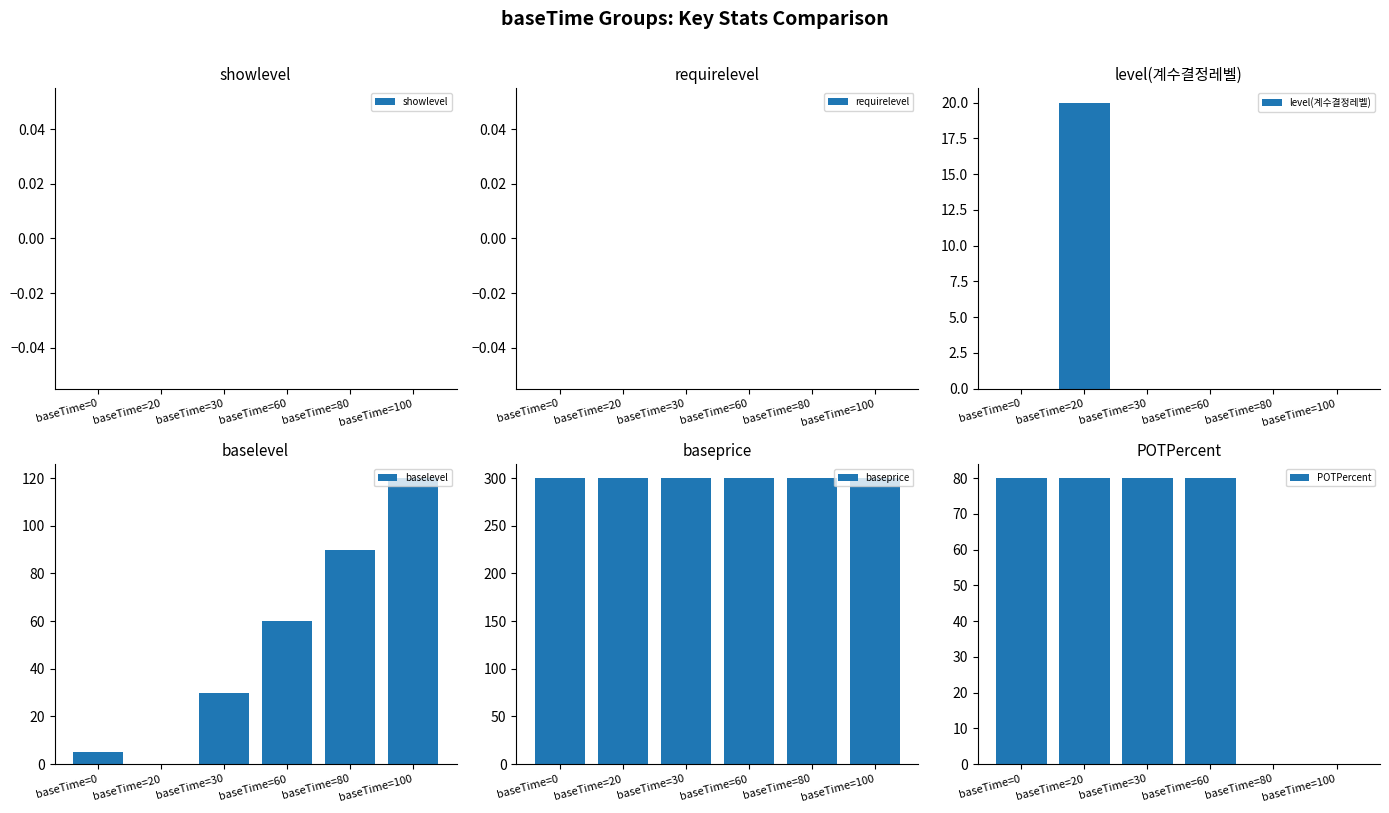

Rank the series at baseTime=0 from lowest to highest value.

showlevel, requirelevel, level(계수결정레벨), baselevel, POTPercent, baseprice